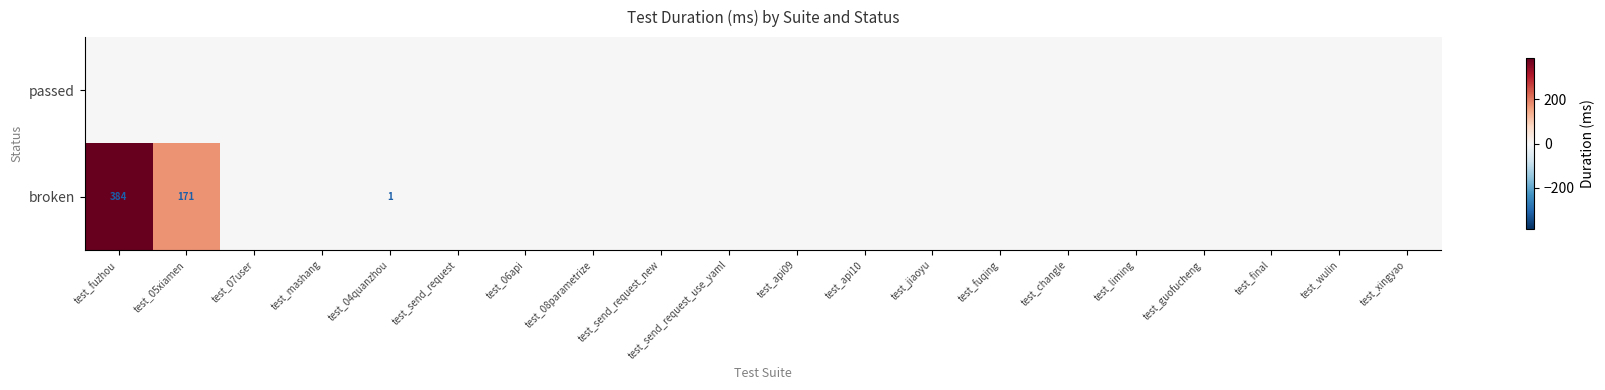

List the series in order of their peak value, highest first.

broken, passed